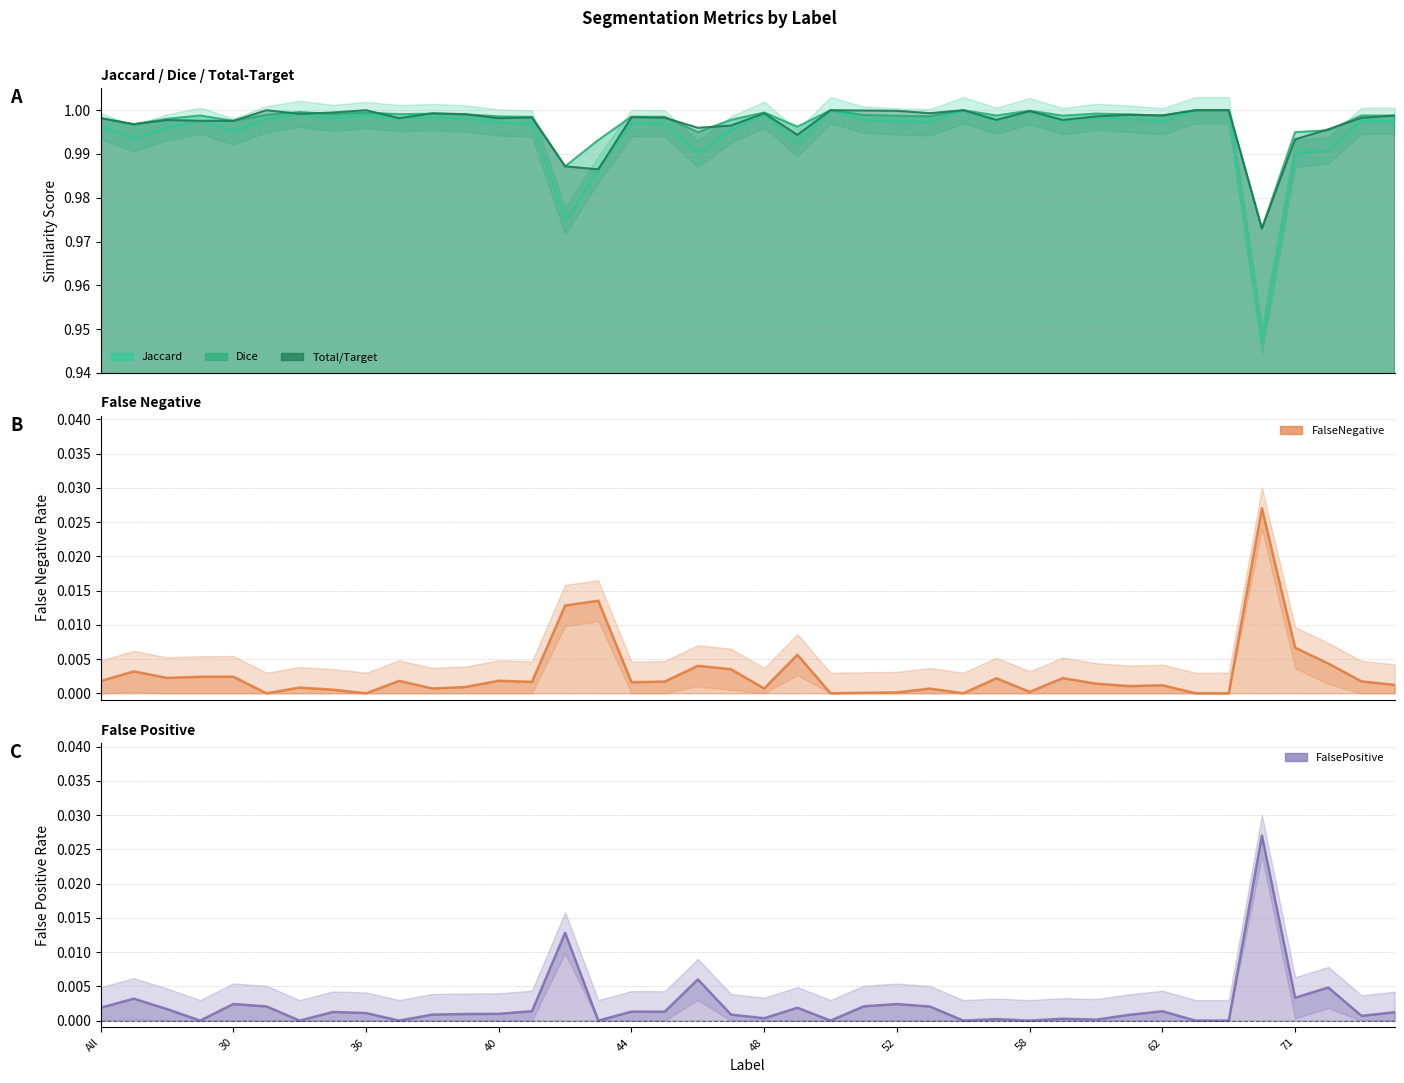

What is the label of the 3rd point from the right?

72